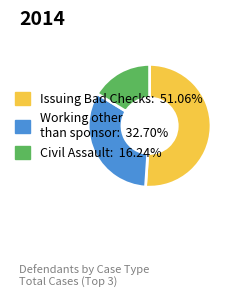

Is there a majority slice in this chart?

Yes